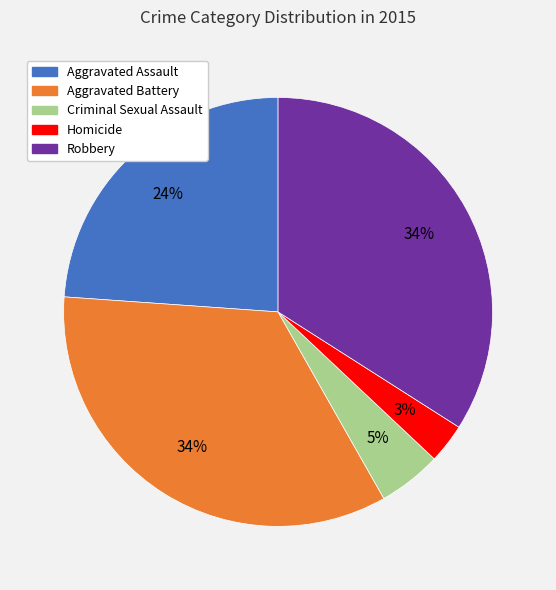

How many segments does this pie chart have?

5